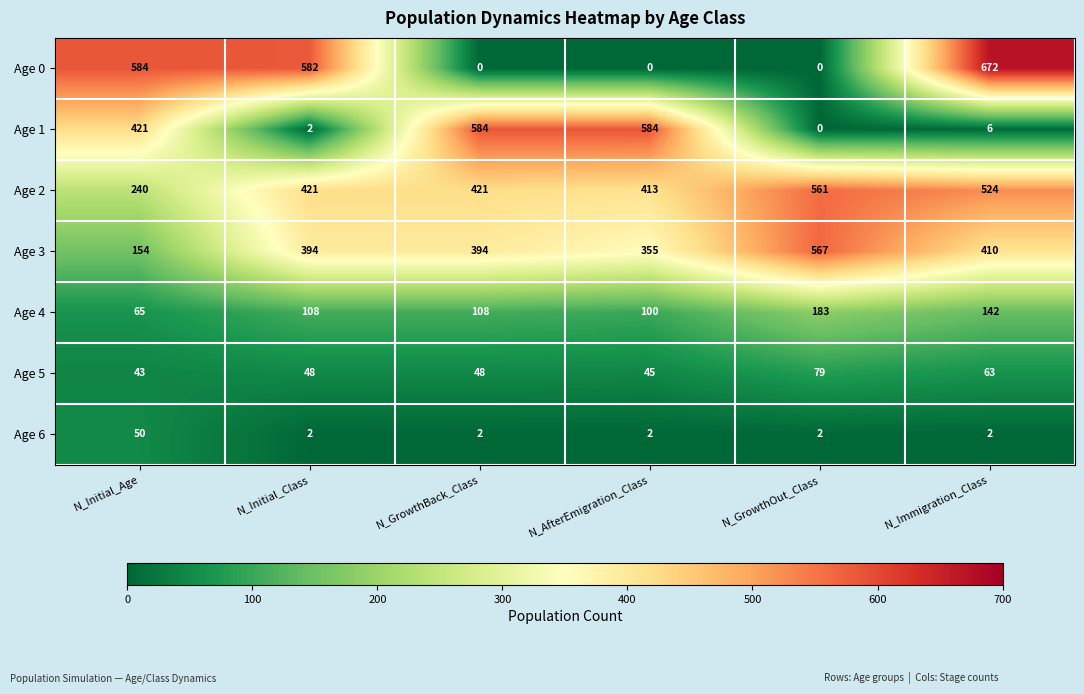

The value of Age 0 at N_Immigration_Class is 1087. True or false?

False